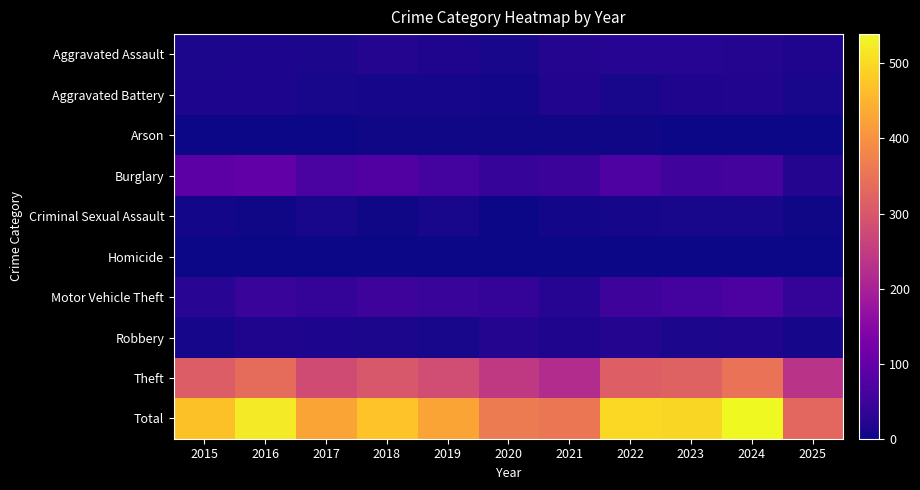

Which series has the widest spread of values?

Total